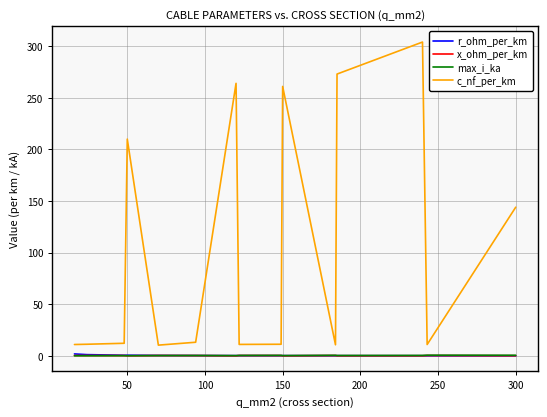

True or false: c_nf_per_km has more than 2 points higher than both neighbors.

True